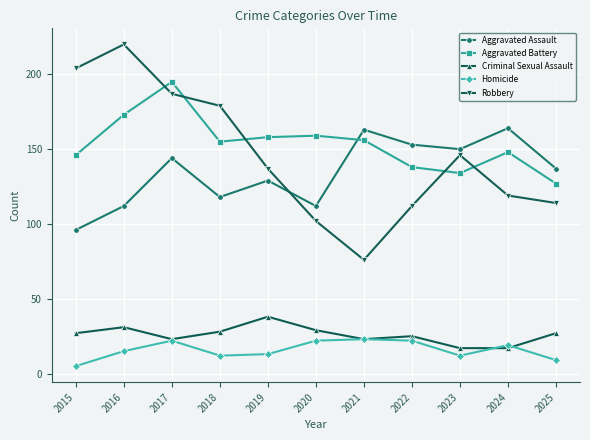

What is the difference between the maximum and minimum values in the Aggravated Battery series?

68